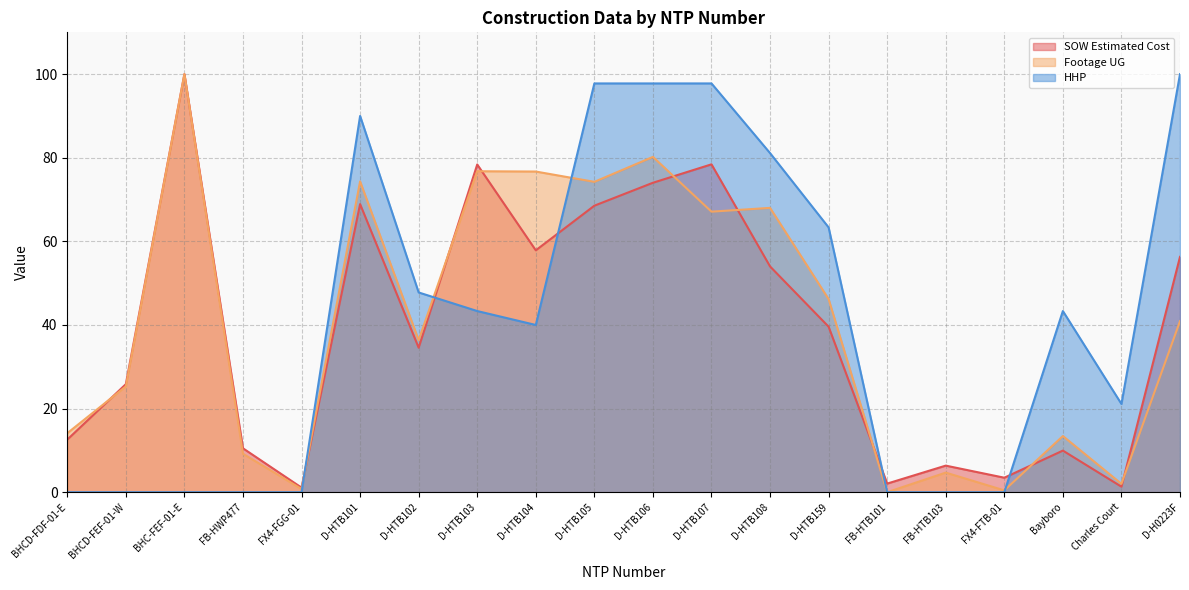

What is the sum of the SOW Estimated Cost values at Bayboro and FB-HTB103?

16.3